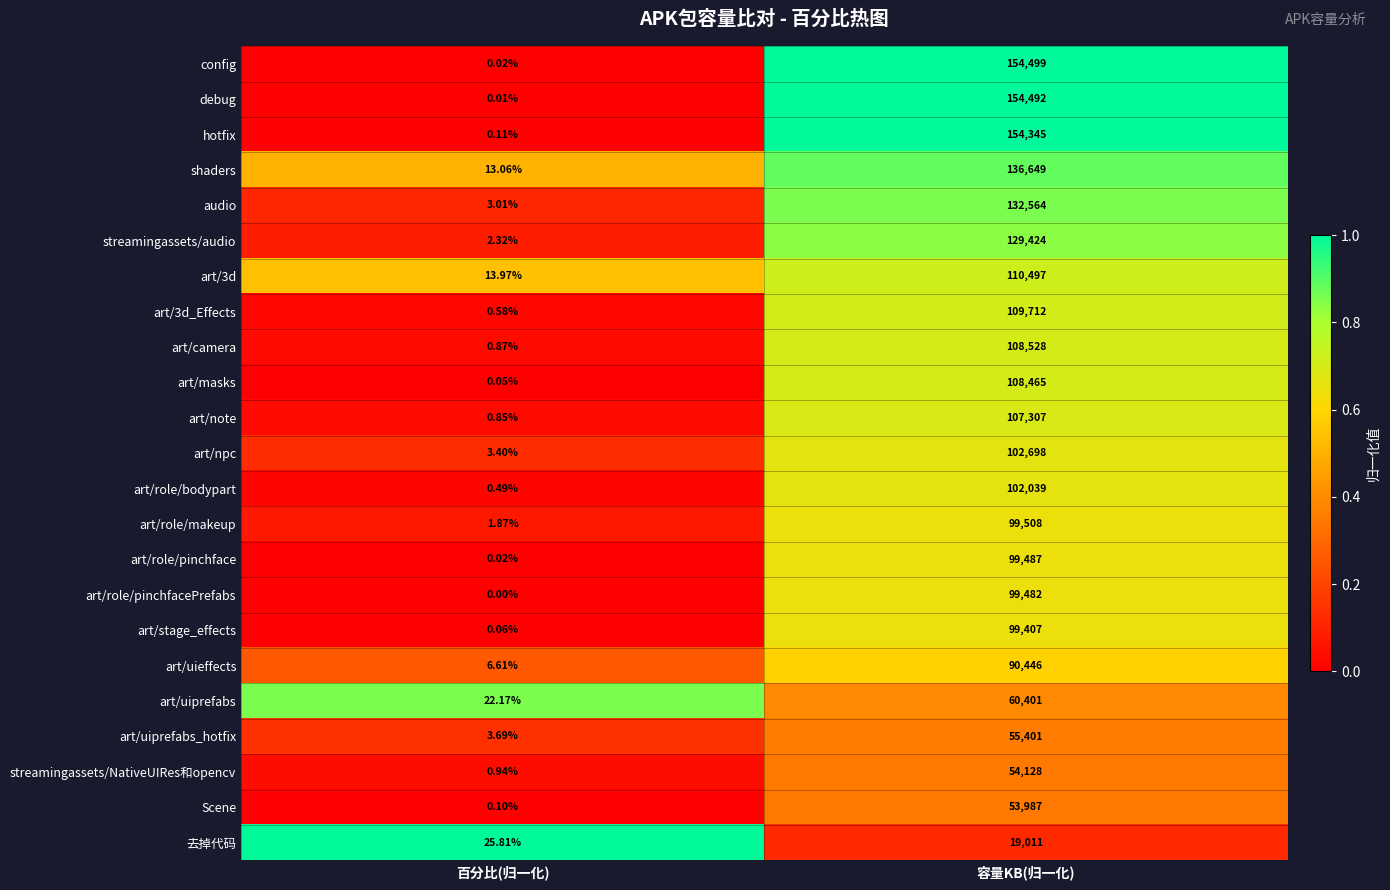

At which label is art/masks closest to 54232?

百分比(归一化)